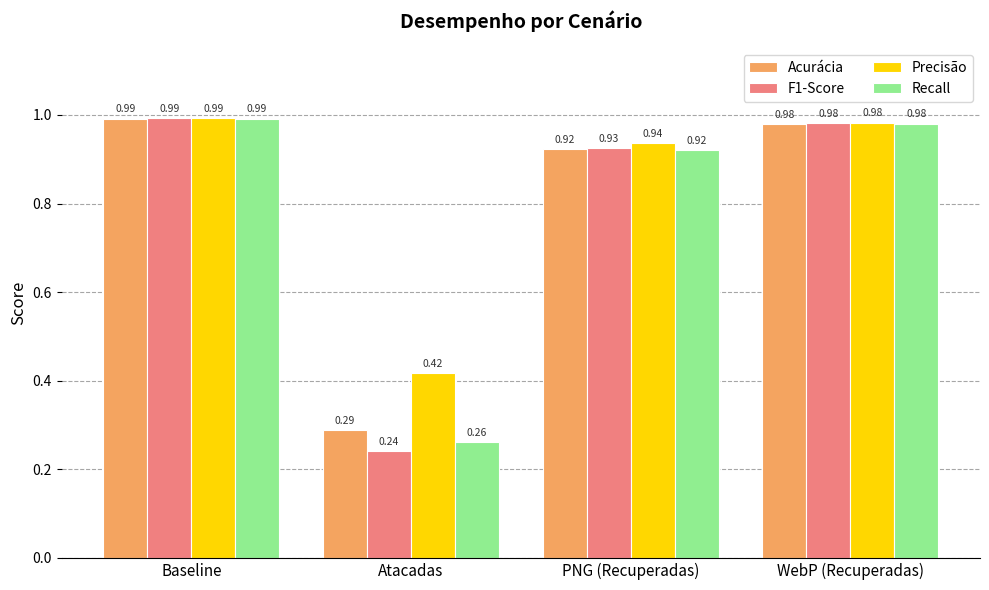

Which category has the lowest value in the Recall series?

Atacadas